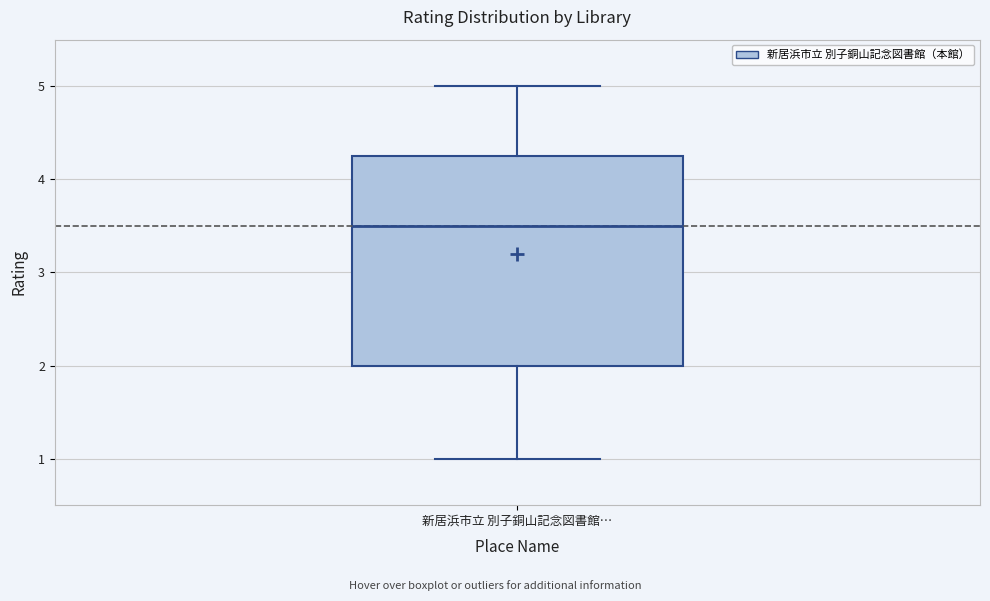

Read this box plot against the y-axis: the position of the median line, the range covered by the box, and the ends of both whiskers. The values are not printed on the chart, so give them approximately, as read against the axis.

median 3.5, box 2.0 to 4.3, whiskers 1.0 to 5.0